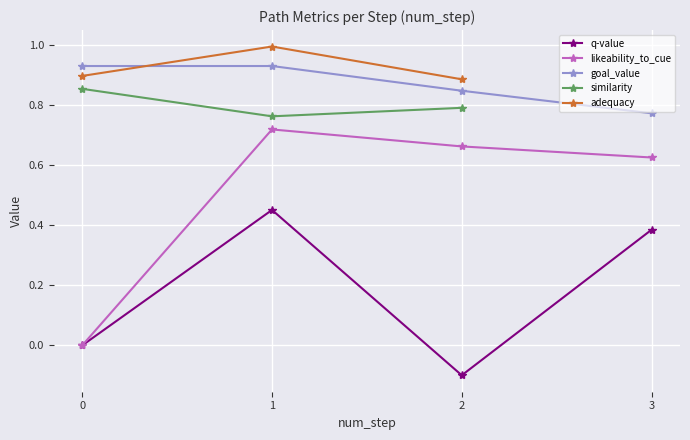

True or false: likeability_to_cue and q-value intersect in this chart.

False